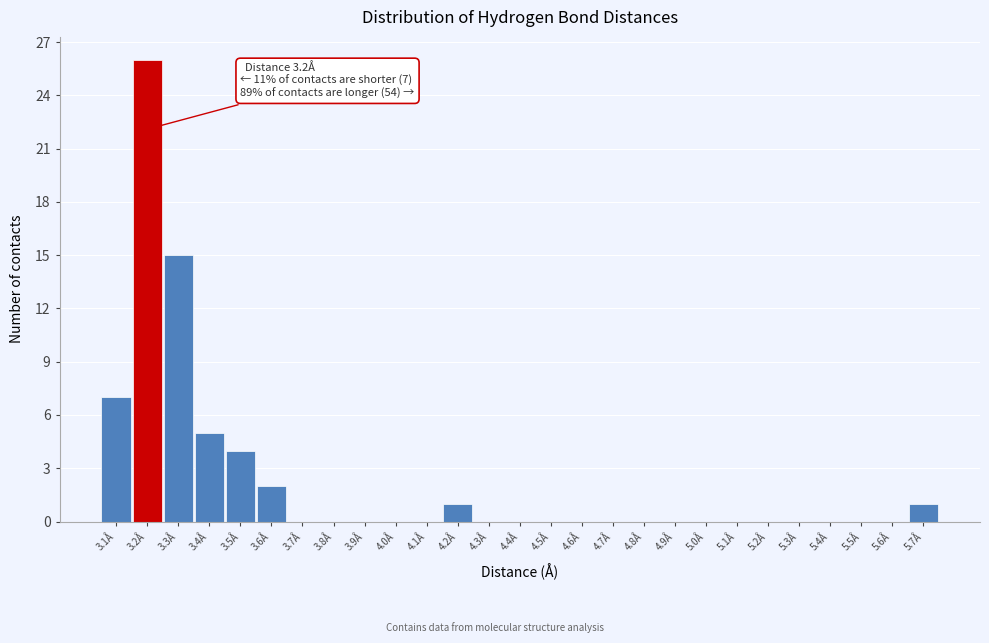

Over which range of the x-axis is the bar tallest?

3.15 to 3.25